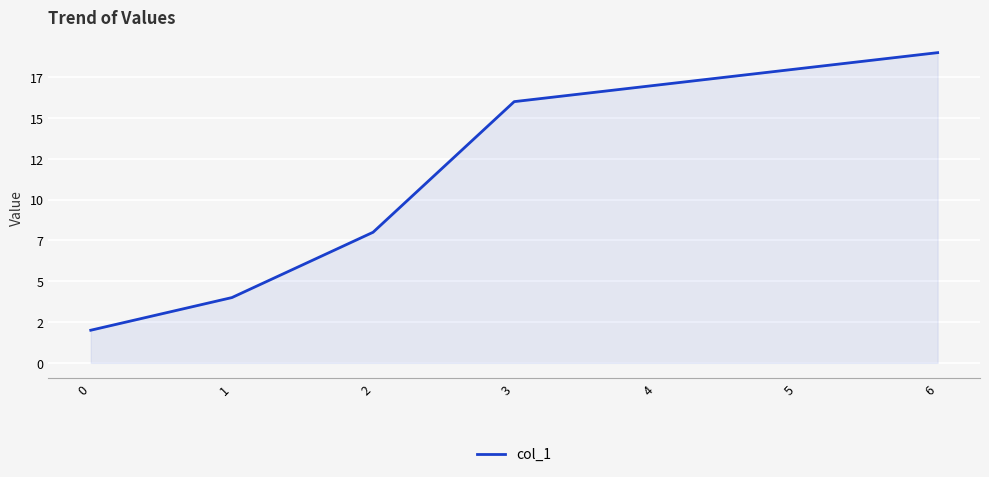

Is it true that the value at 6 is 19?

True